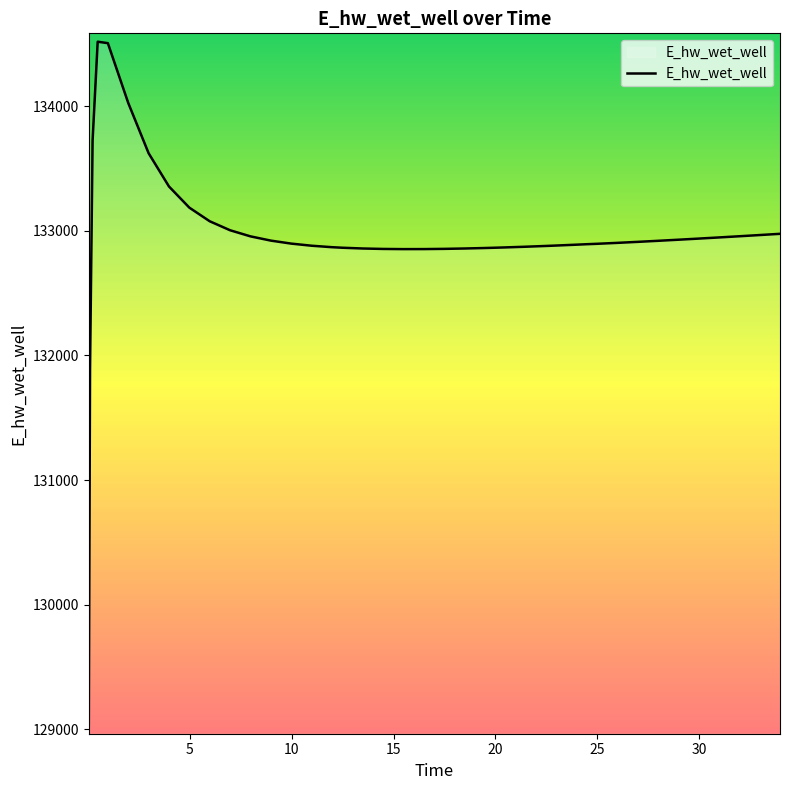

What is the greatest value displayed?

134516.7